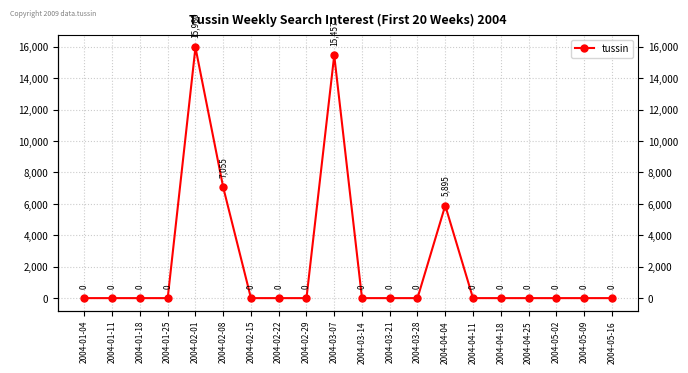

Does the chart display data point markers on the line(s)?

Yes